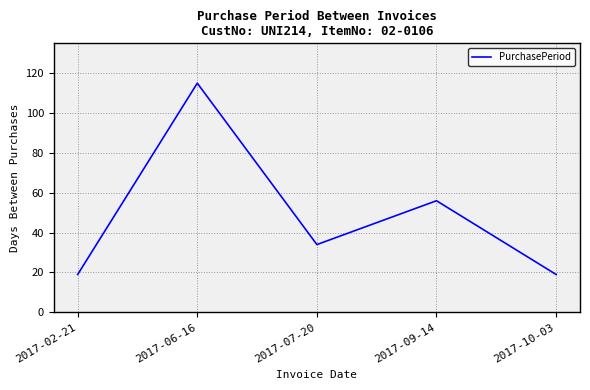

What is the maximum value shown in the chart?

115